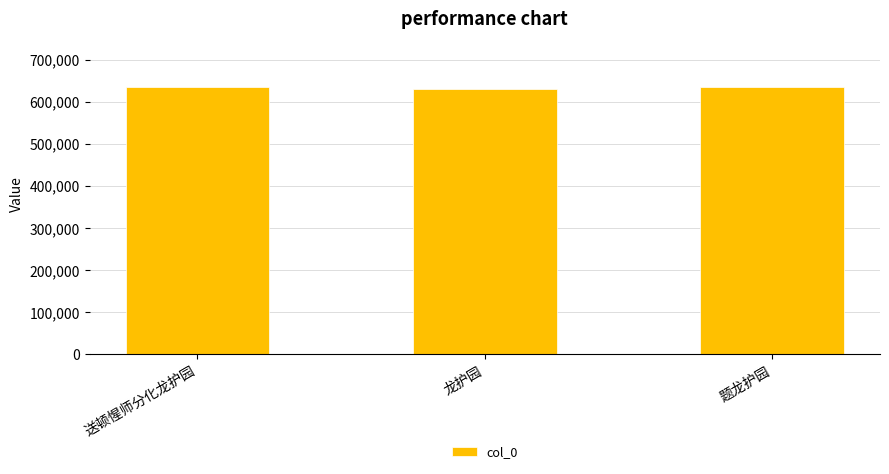

What is the difference between the second highest and minimum values?

4113